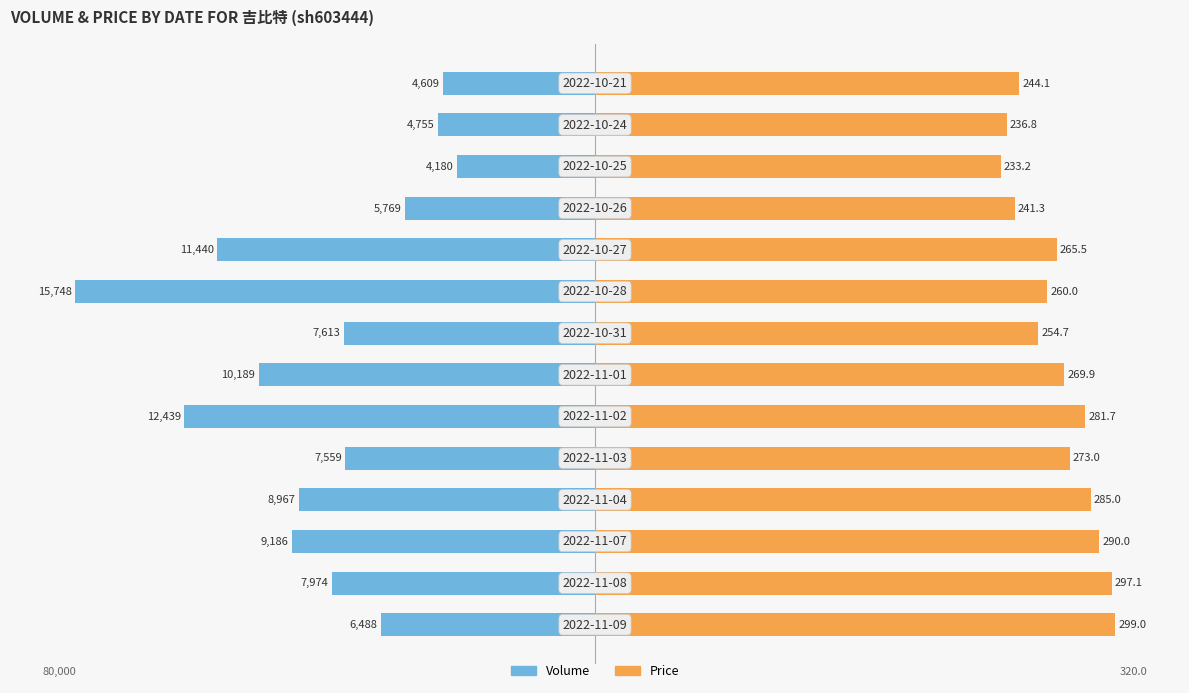

How many series are shown in this chart?

2